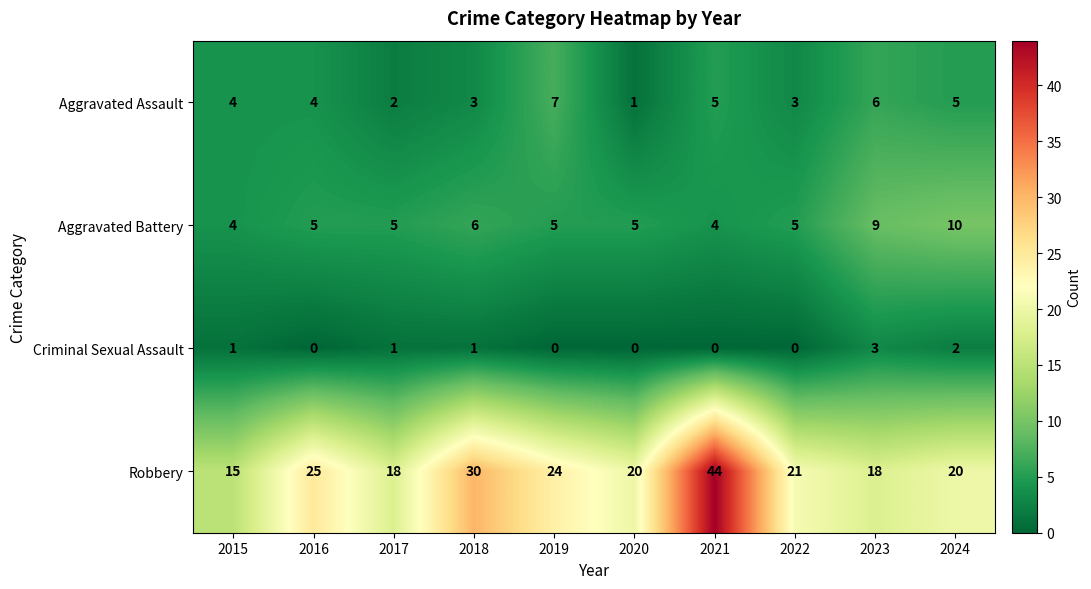

How many Aggravated Battery values are between 5 and 6?

6